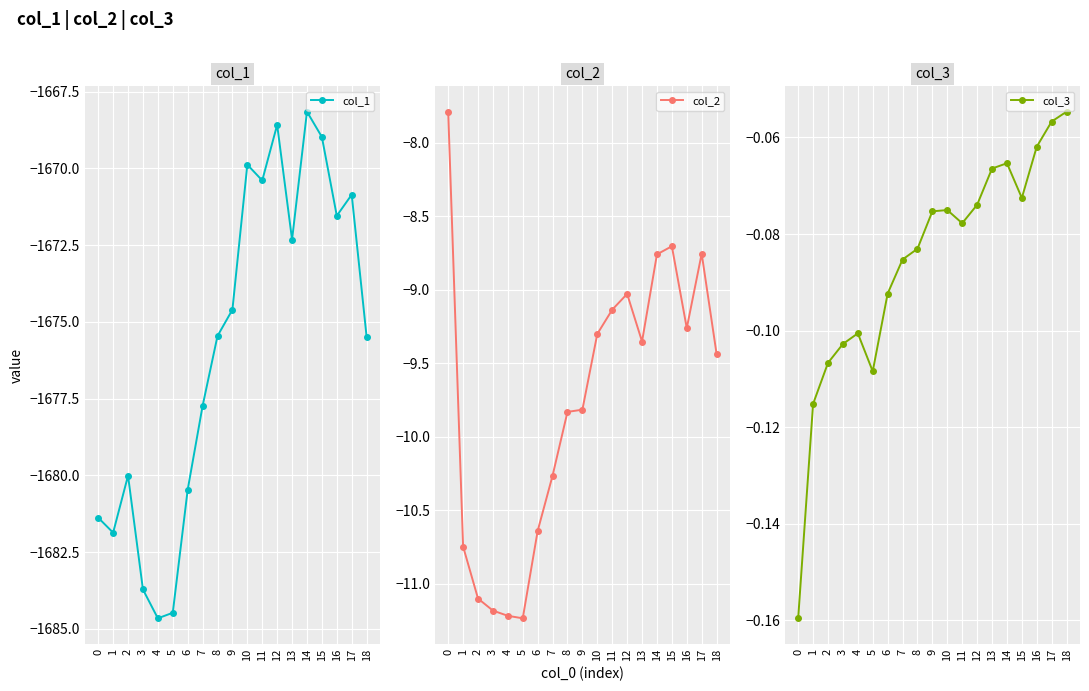

Where does the col_1 series first go above -1675?

9